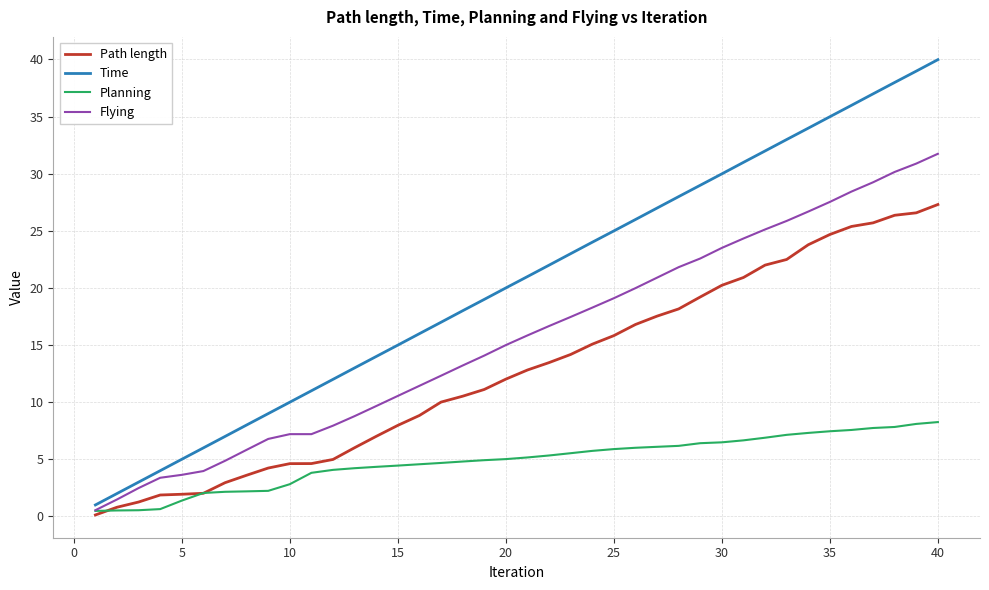

What is the difference between the maximum and minimum values in the Planning series?

7.8